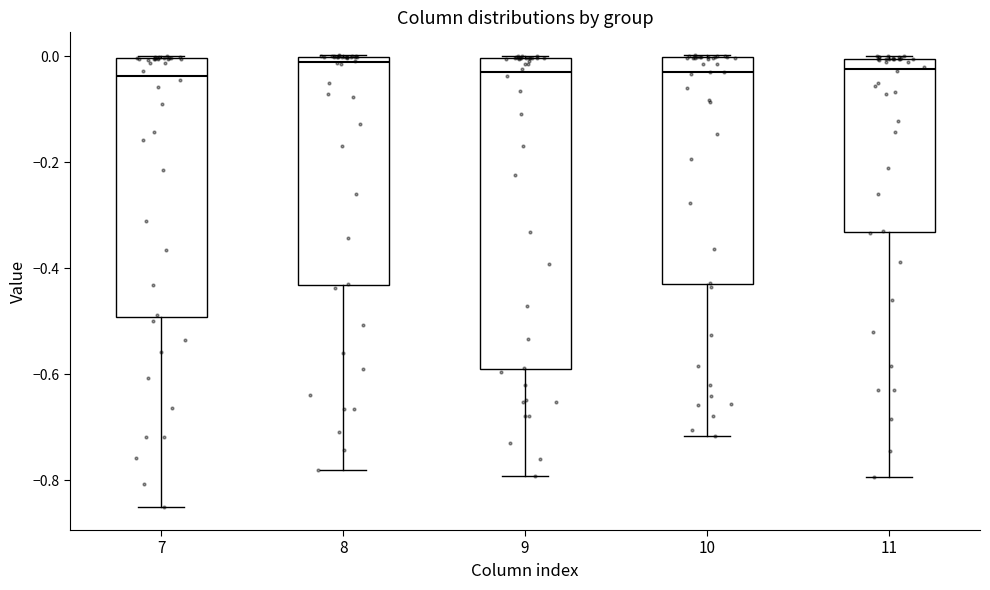

Where does the lower whisker of the box at x = 11 end on the y-axis? The values are not printed on the chart, so give them approximately, as read against the axis.

-0.80